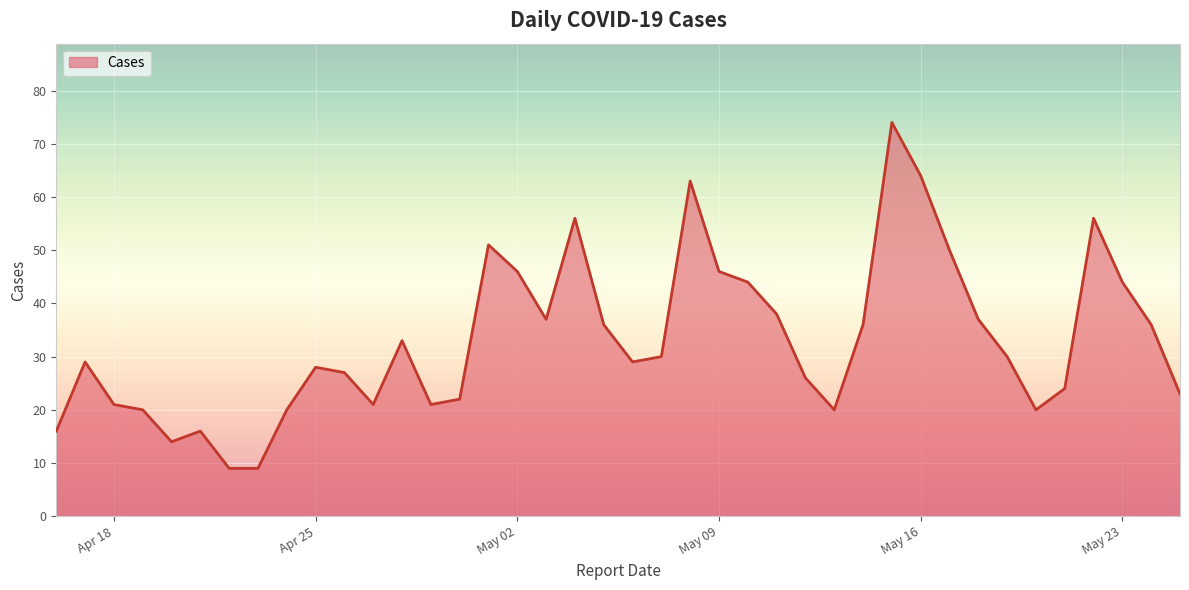

What is the smallest value displayed?

9